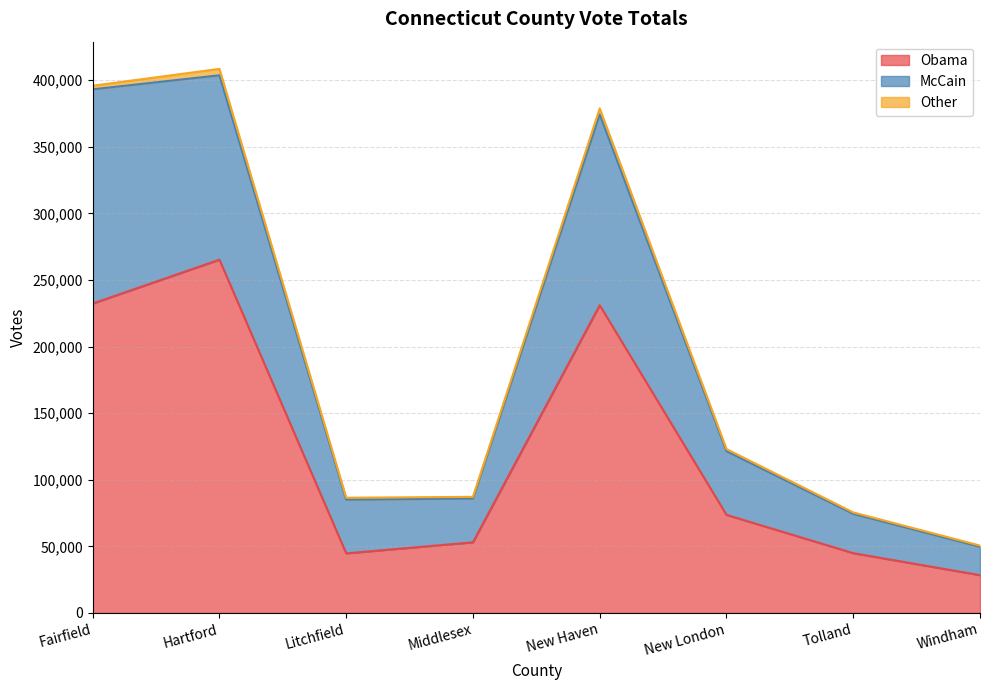

What is the difference between the maximum and second lowest values in the Obama series?

220551